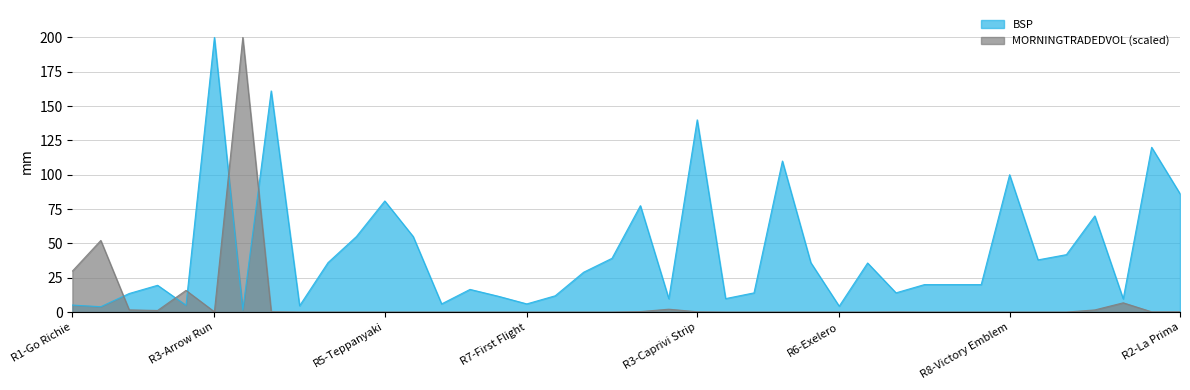

True or false: BSP and MORNINGTRADEDVOL (scaled) intersect in this chart.

True